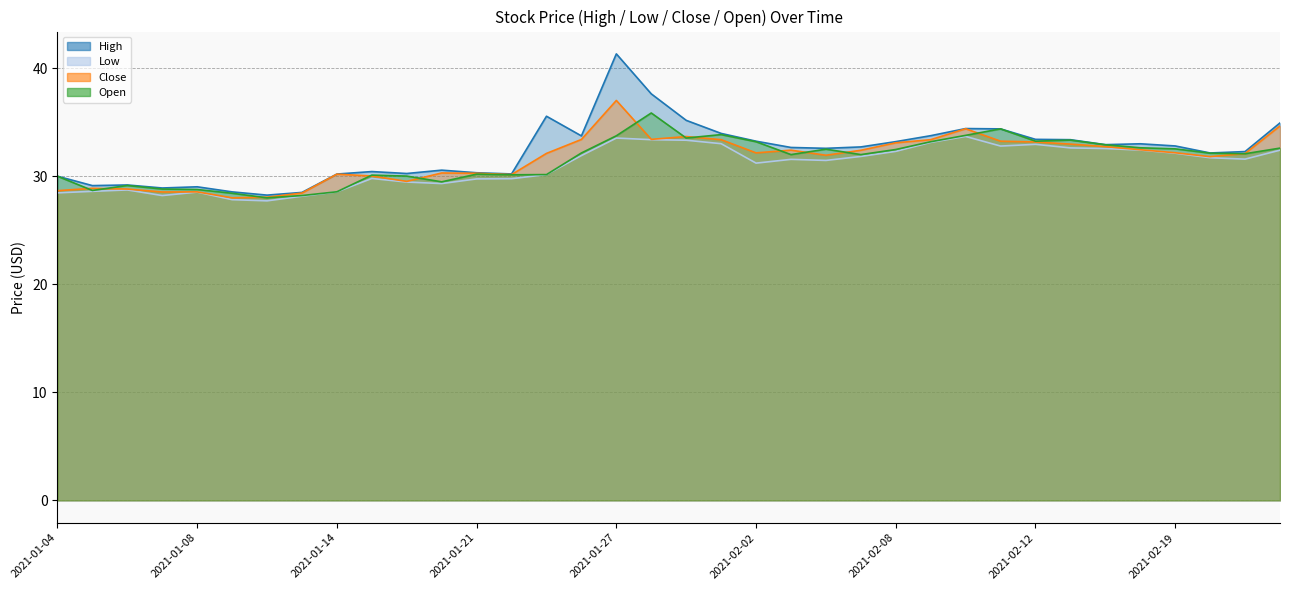

What are all the series names shown in the legend?

High, Low, Close, Open